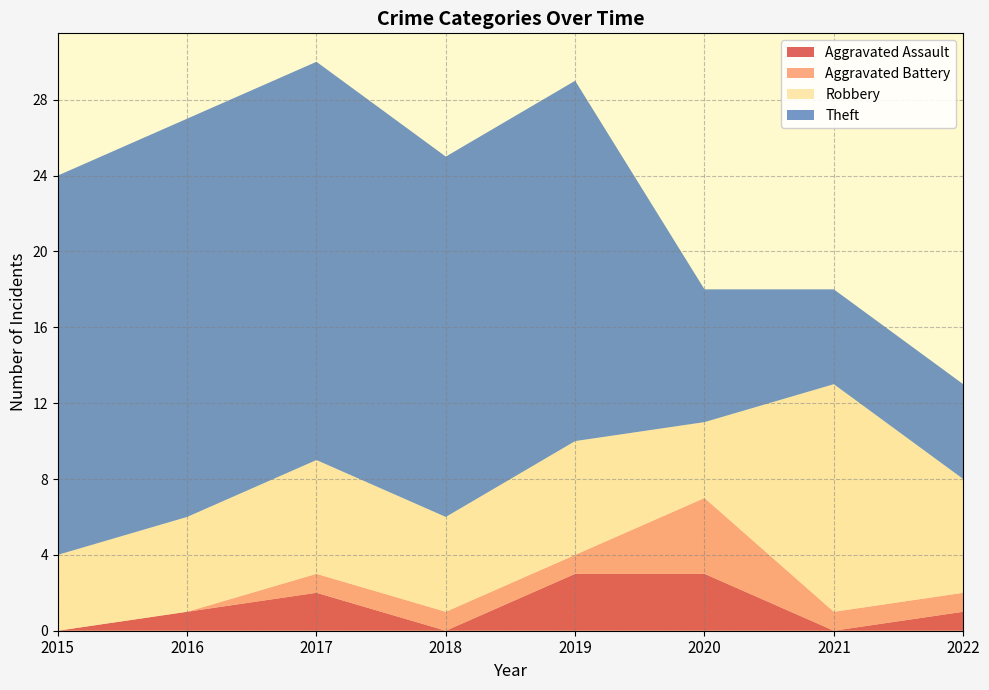

Reading right to left, extract all data points from this chart.

Aggravated Assault: 2022=1	2021=0	2020=3	2019=3	2018=0	2017=2	2016=1	2015=0
Aggravated Battery: 2022=1	2021=1	2020=4	2019=1	2018=1	2017=1	2016=0	2015=0
Robbery: 2022=6	2021=12	2020=4	2019=6	2018=5	2017=6	2016=5	2015=4
Theft: 2022=5	2021=5	2020=7	2019=19	2018=19	2017=21	2016=21	2015=20